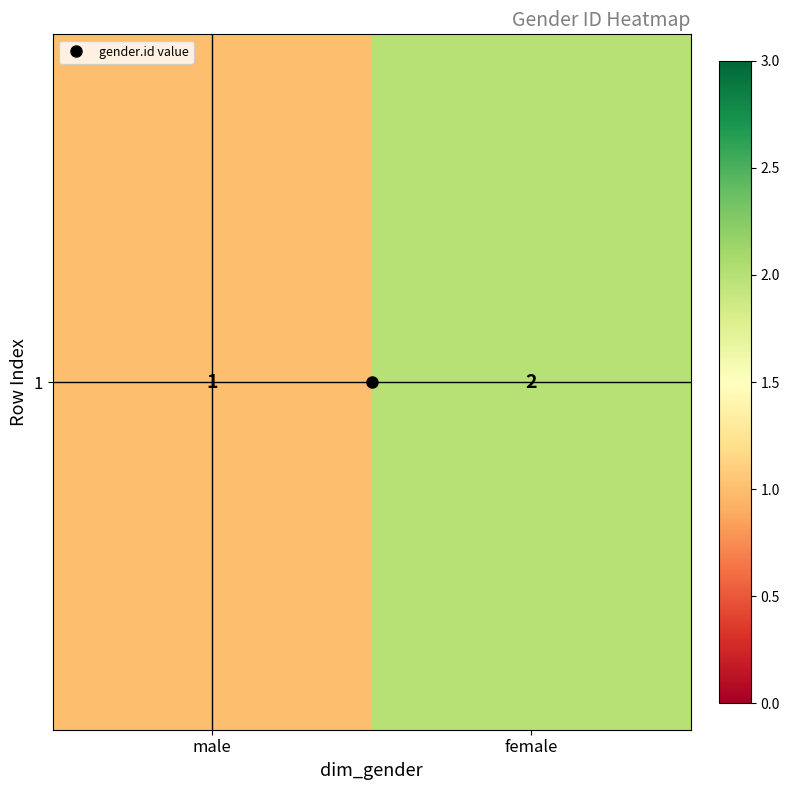

What is the sum of the values at female and male?

3